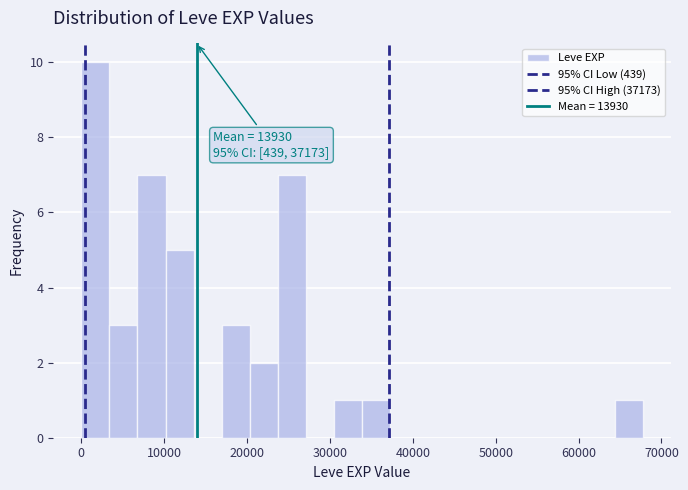

Read against the x-axis, roughly where is the centre of the tallest bar?

2000